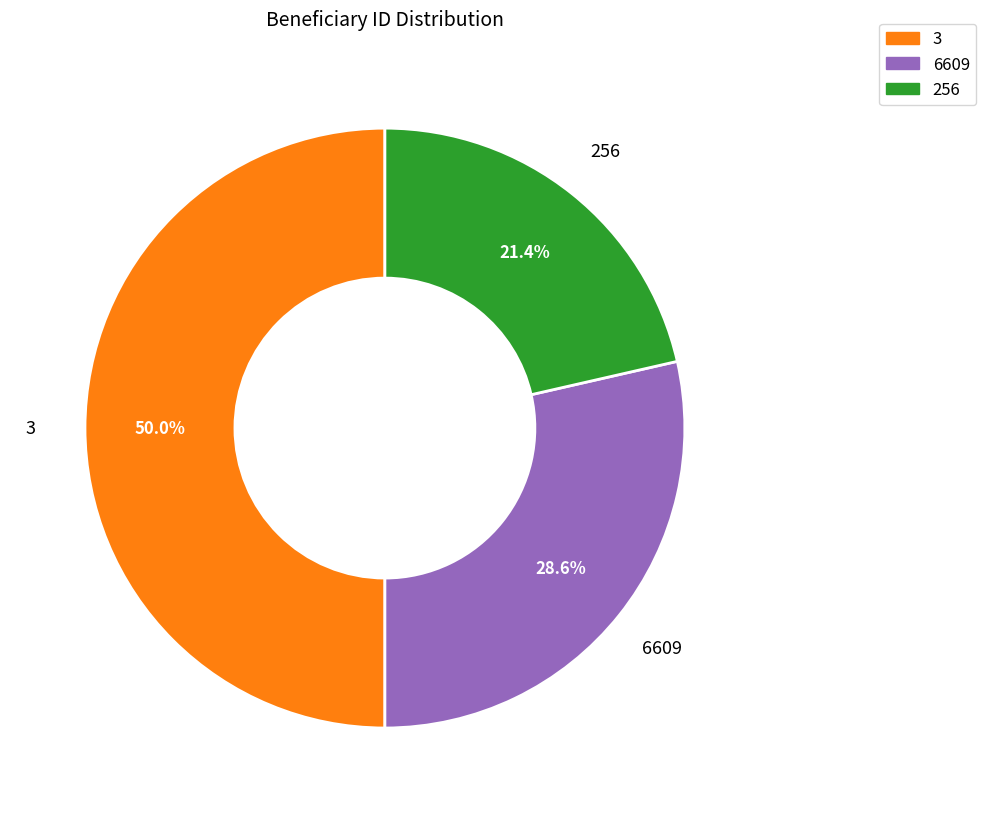

Rank the categories by value from highest to lowest.

3, 6609, 256